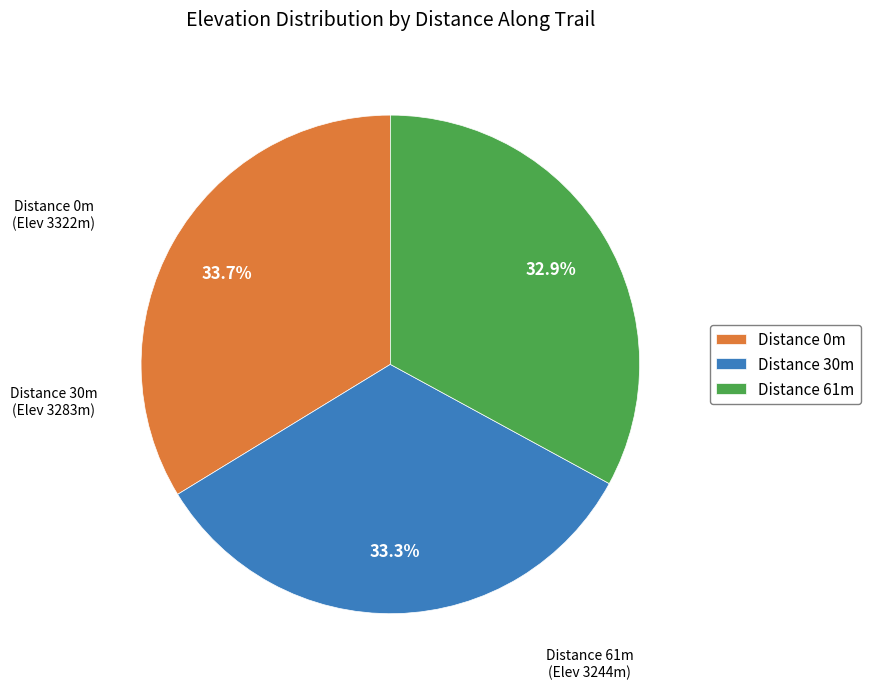

Count the number of slices in the pie.

3